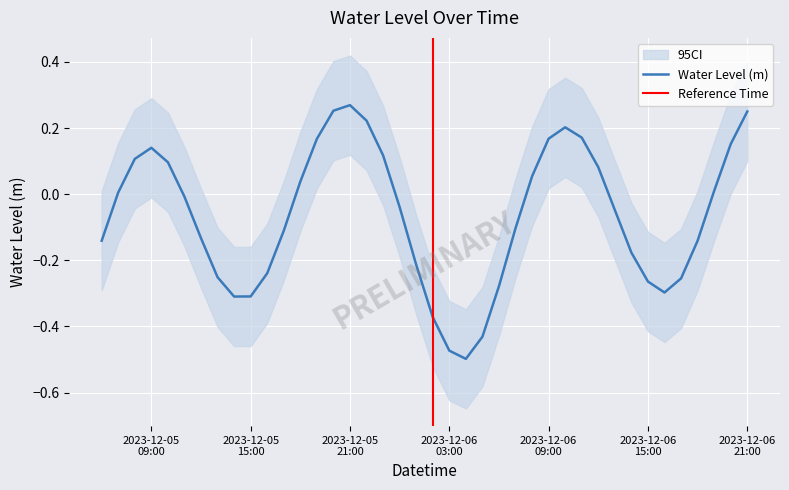

What is the value of the 11th point from the left?

-0.2